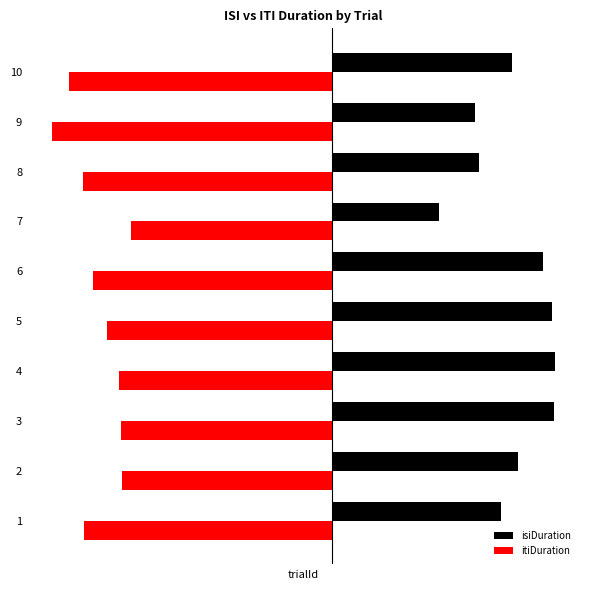

What is the spread (max minus min) of values at 3?

8.7